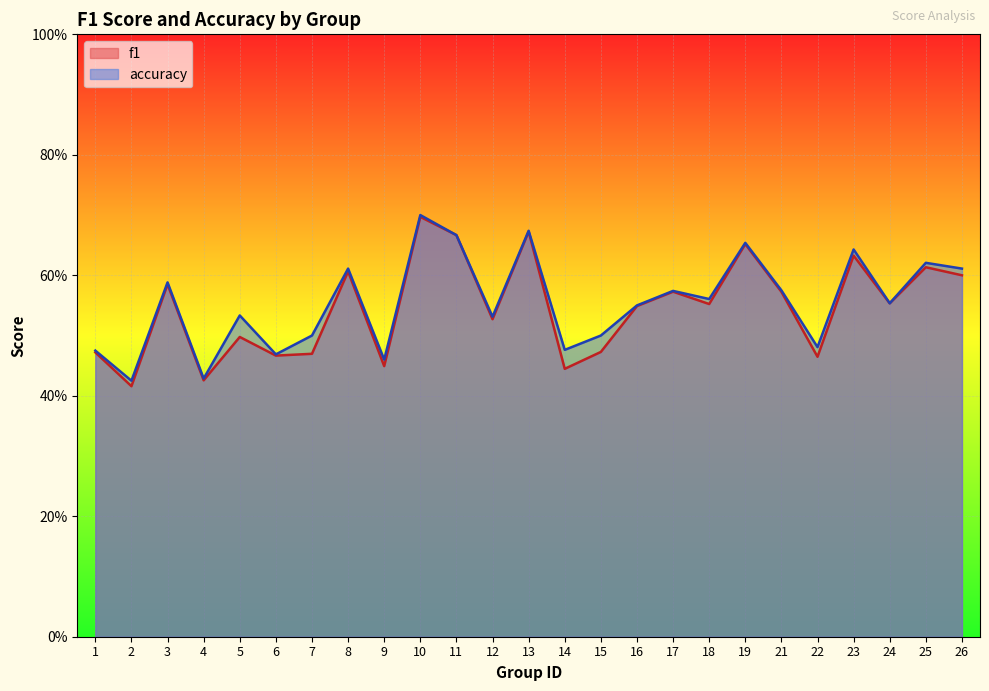

The accuracy series shows 0.6 at 26. True or false?

True